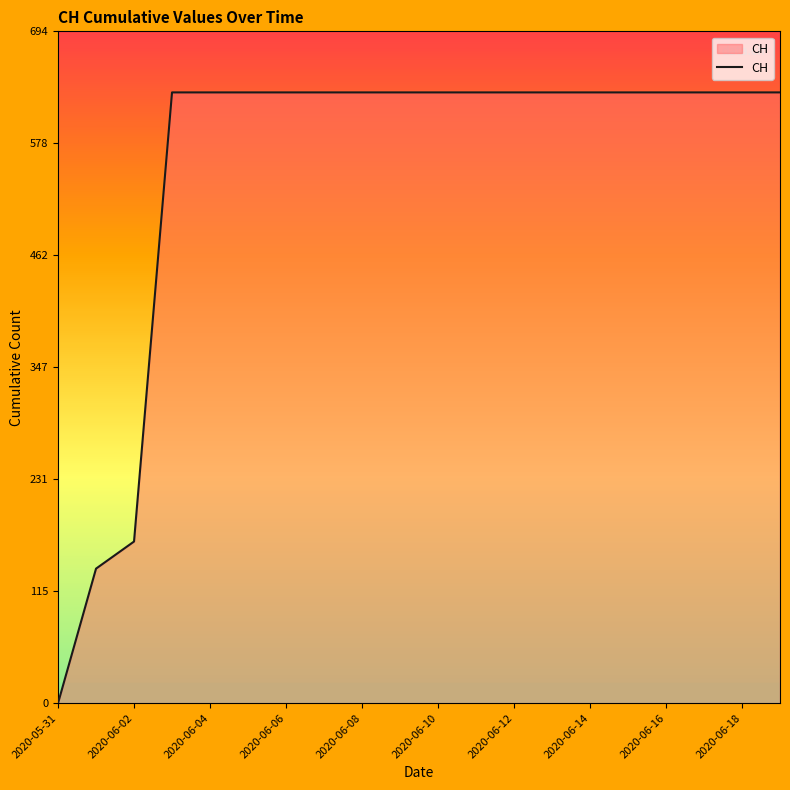

What is the difference between the maximum and minimum values?

631